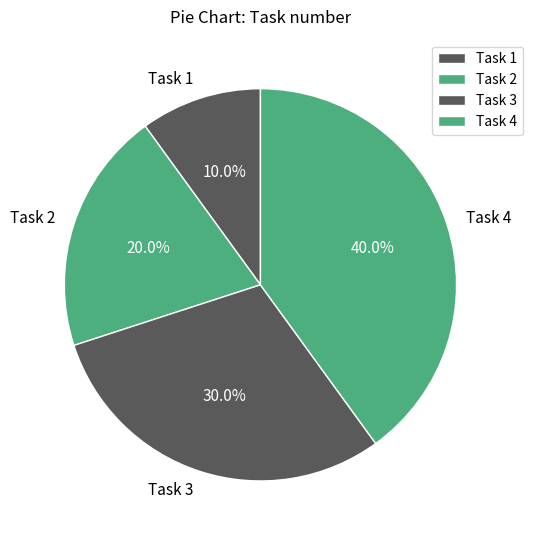

Approximately how many times larger is the value at Task 1 compared to Task 2?

0.5